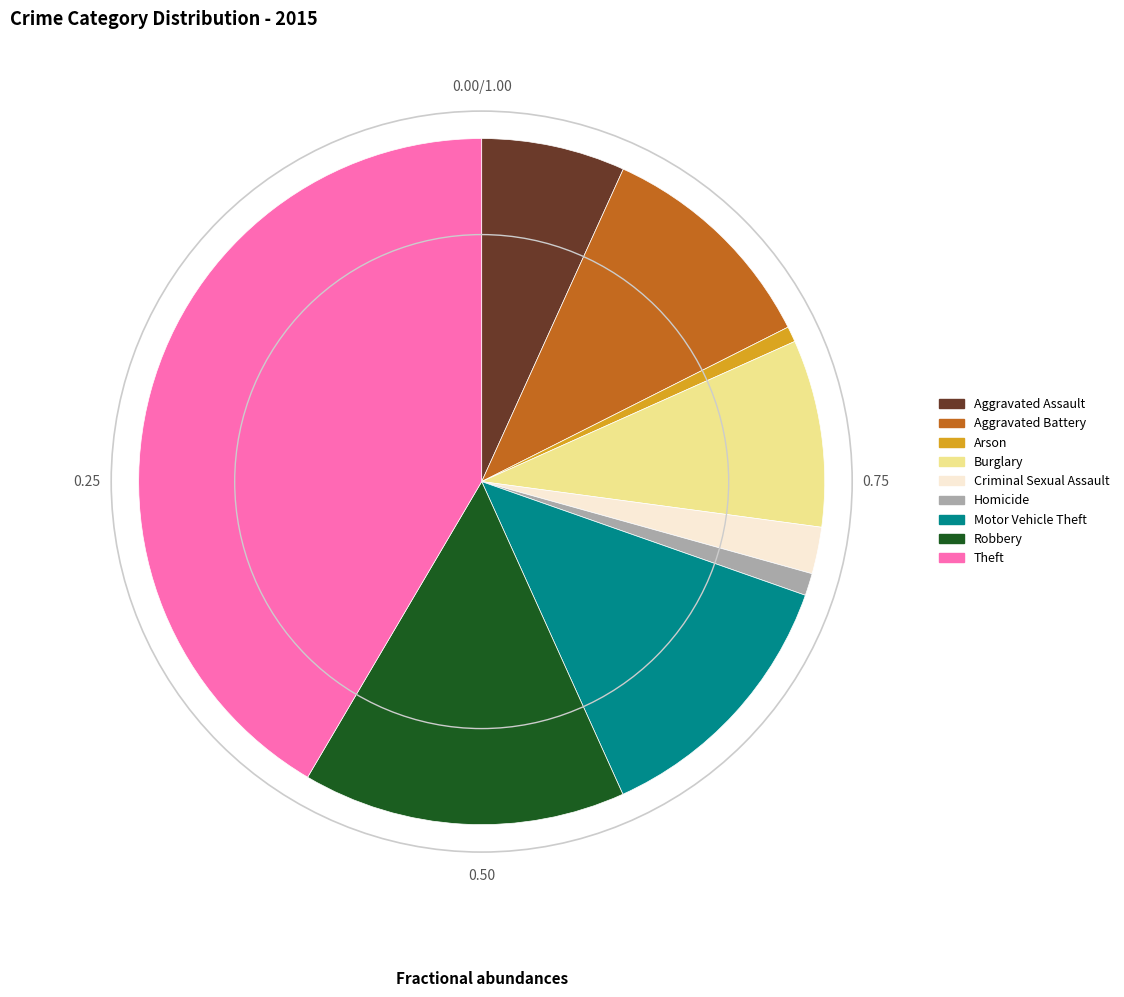

What is the largest slice in the pie chart?

Theft